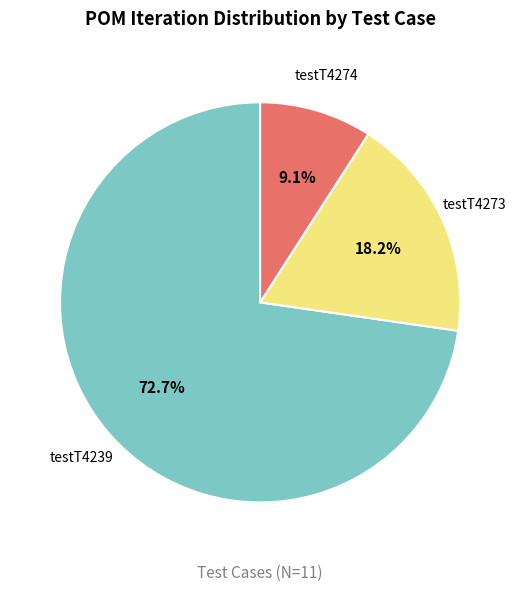

Is there any slice that represents more than half of the pie?

Yes